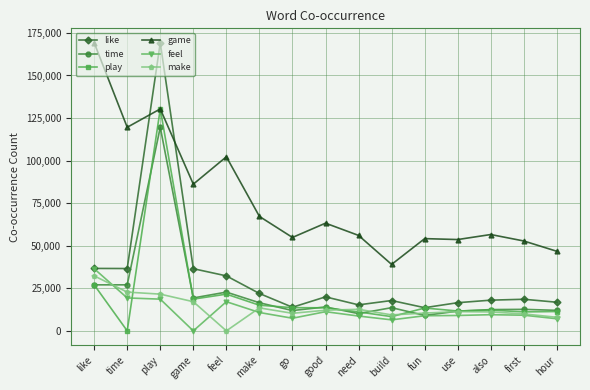

At which category does play reach its first local peak?

play